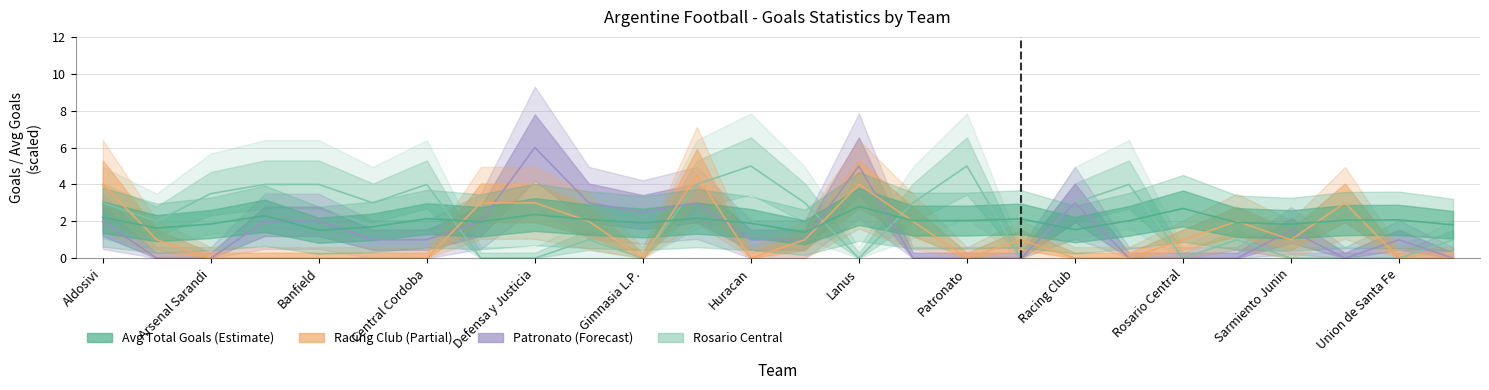

Is it true that Rosario Central equals 1.3 at Atl. Tucuman?

False